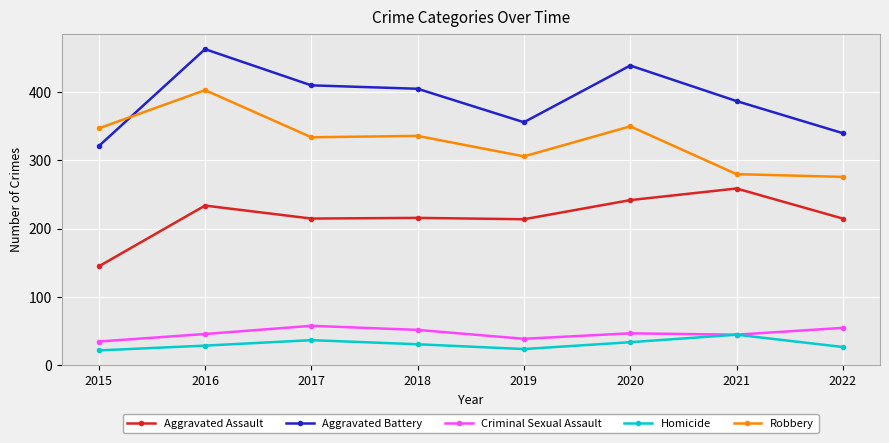

What is the difference between the second highest and second lowest values in the Robbery series?

70